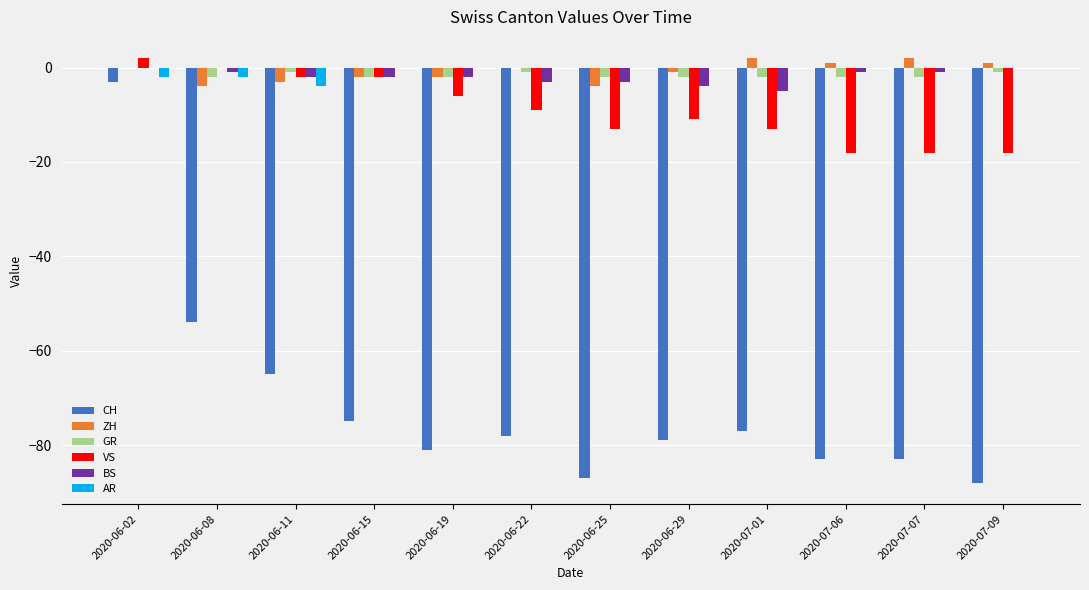

What is the difference between the AR values at 2020-06-11 and 2020-06-08?

2